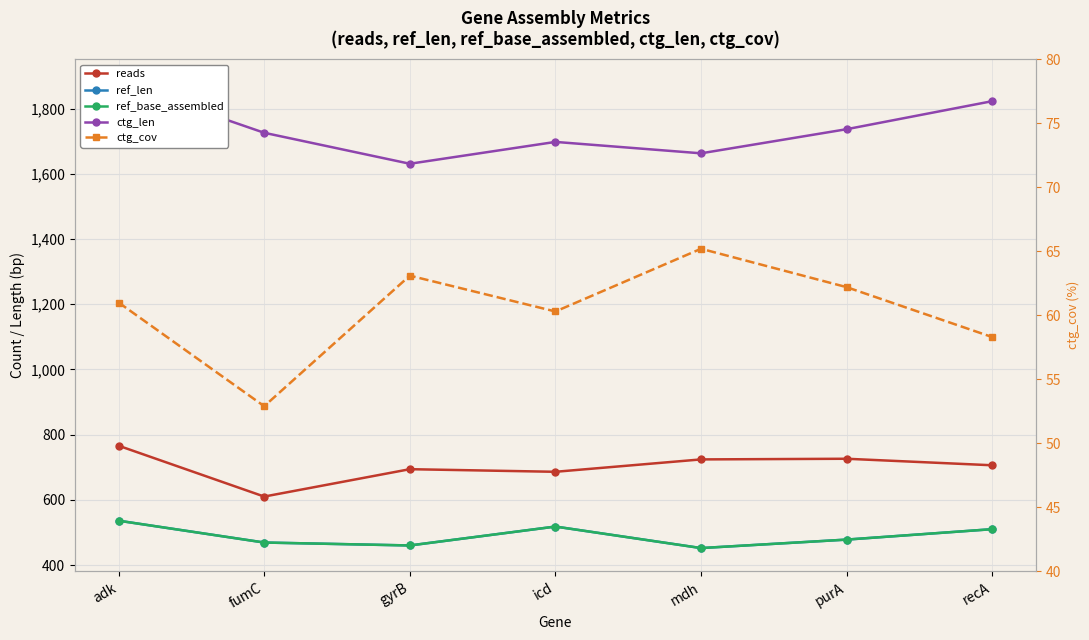

The reads series shows 766.0 at adk. True or false?

True